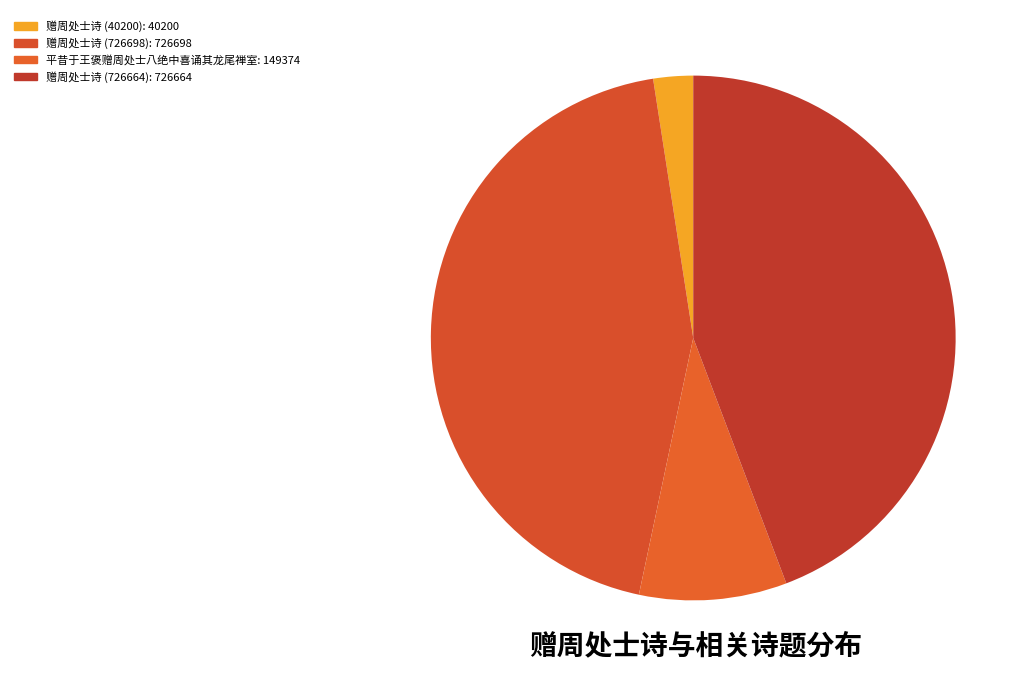

Is there any slice that represents more than half of the pie?

No